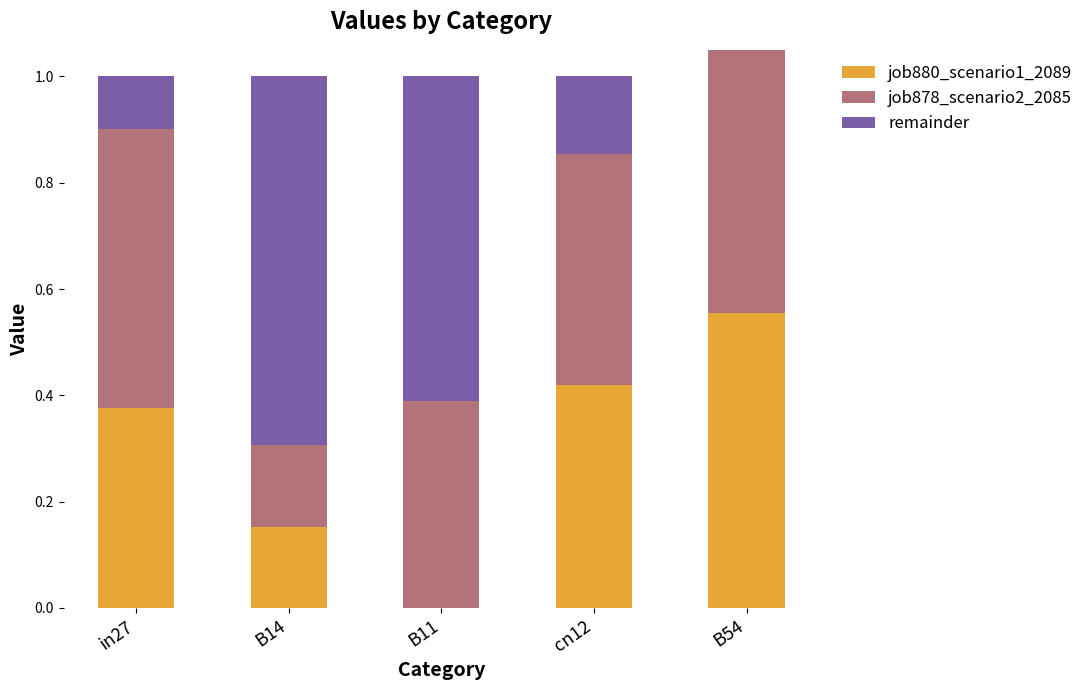

Is the value of job878_scenario2_2085 at cn12 greater than the value of job880_scenario1_2089 at B54?

No